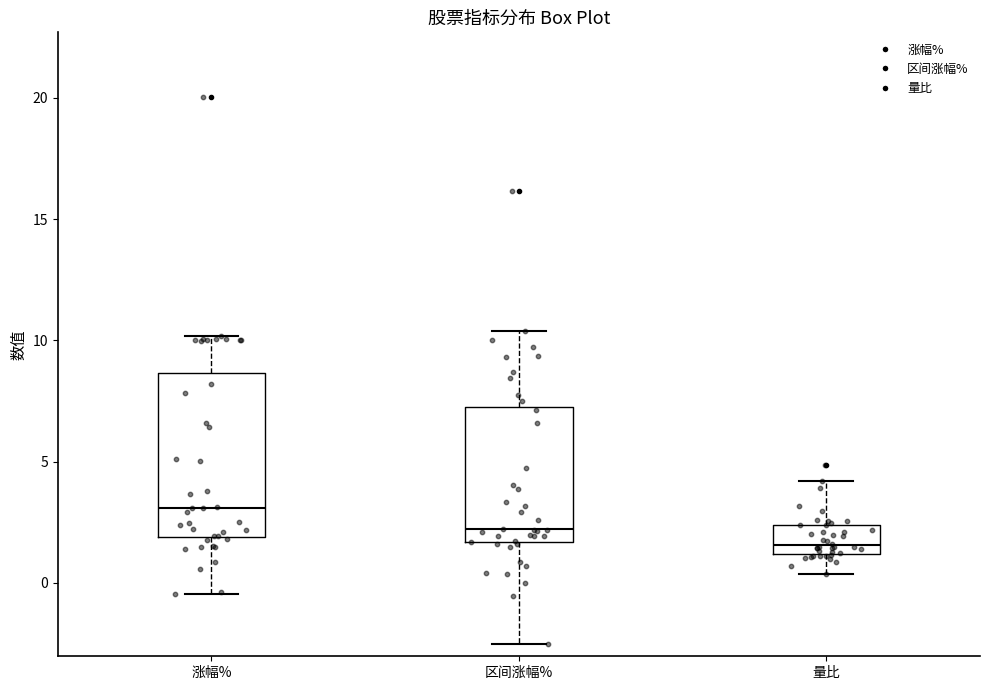

Which box is the tallest, from its lower edge to its upper edge?

涨幅%